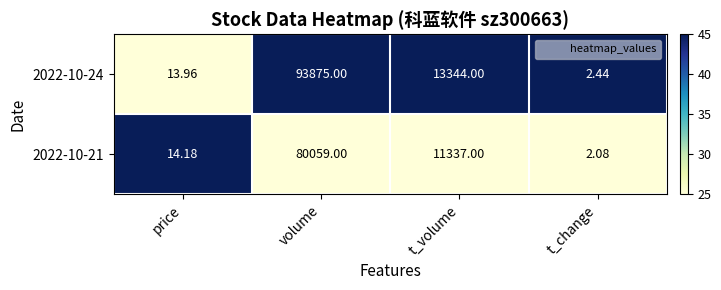

At which category is the sum across all series the highest?

volume